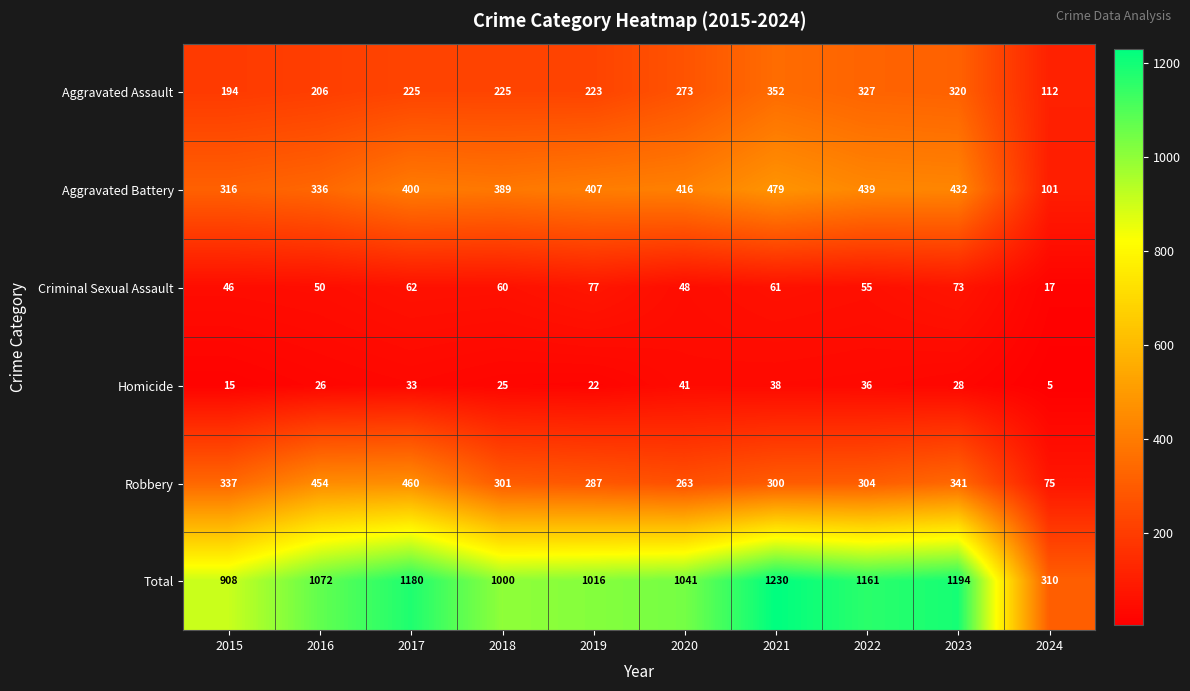

At how many categories does at least one series exceed 995?

8